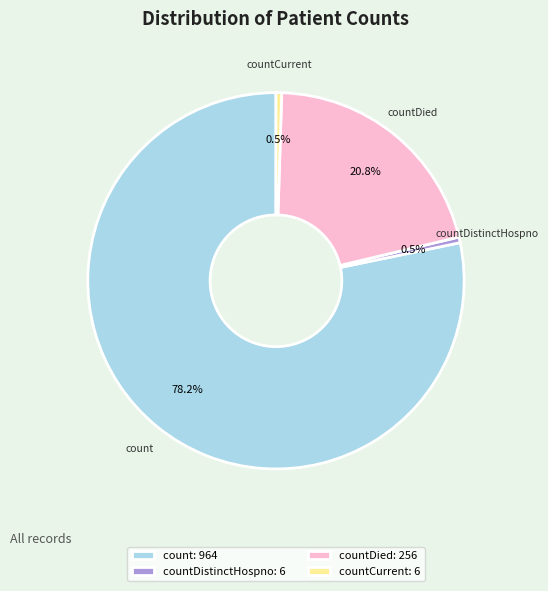

To the nearest percent, what is the combined percentage of countDied and countDistinctHospno?

21%